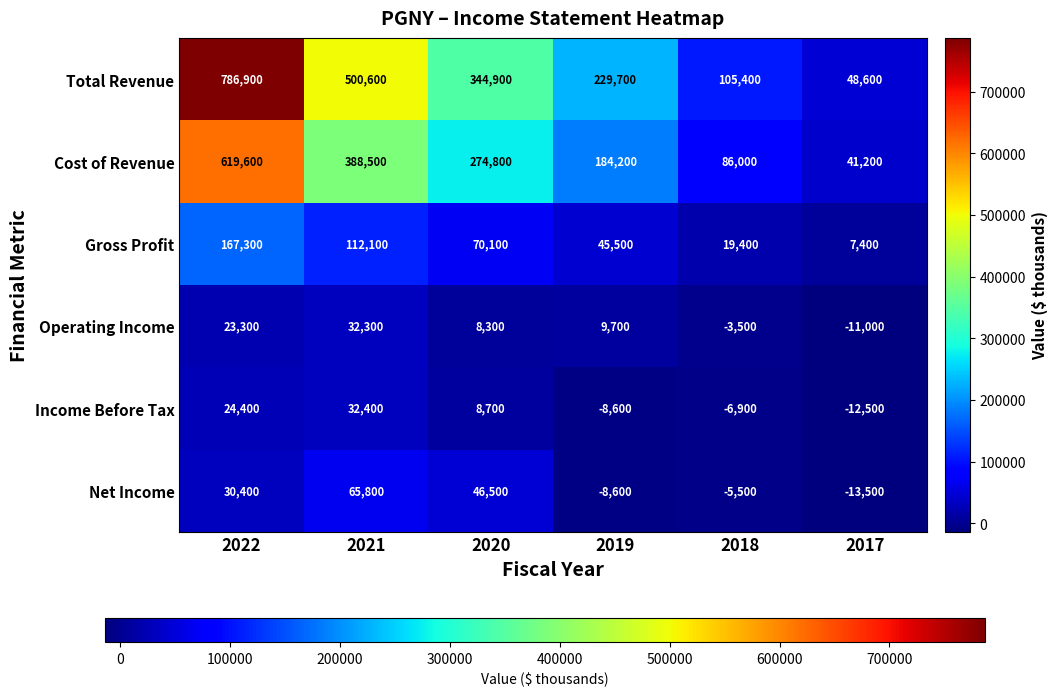

True or false: Gross Profit has a value of 70100 at 2020.

True